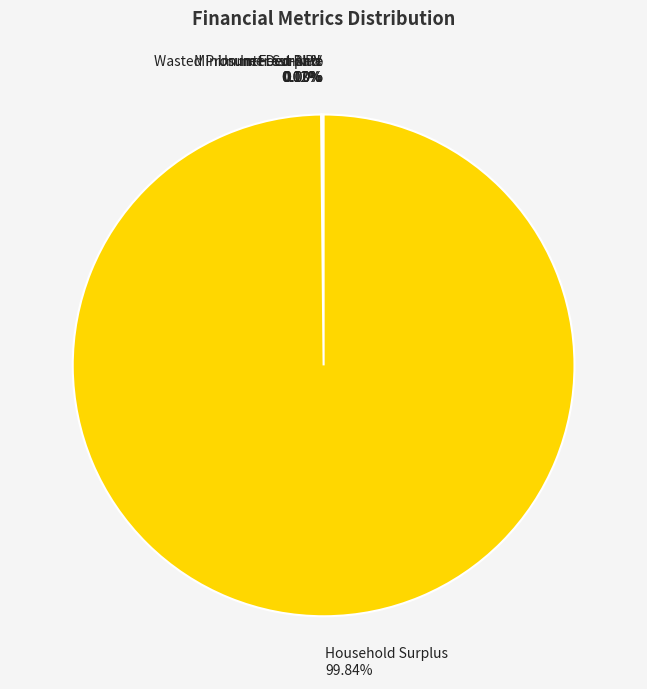

Combined, do Wasted Prosumer Surplus and Household Surplus account for over 50%?

Yes